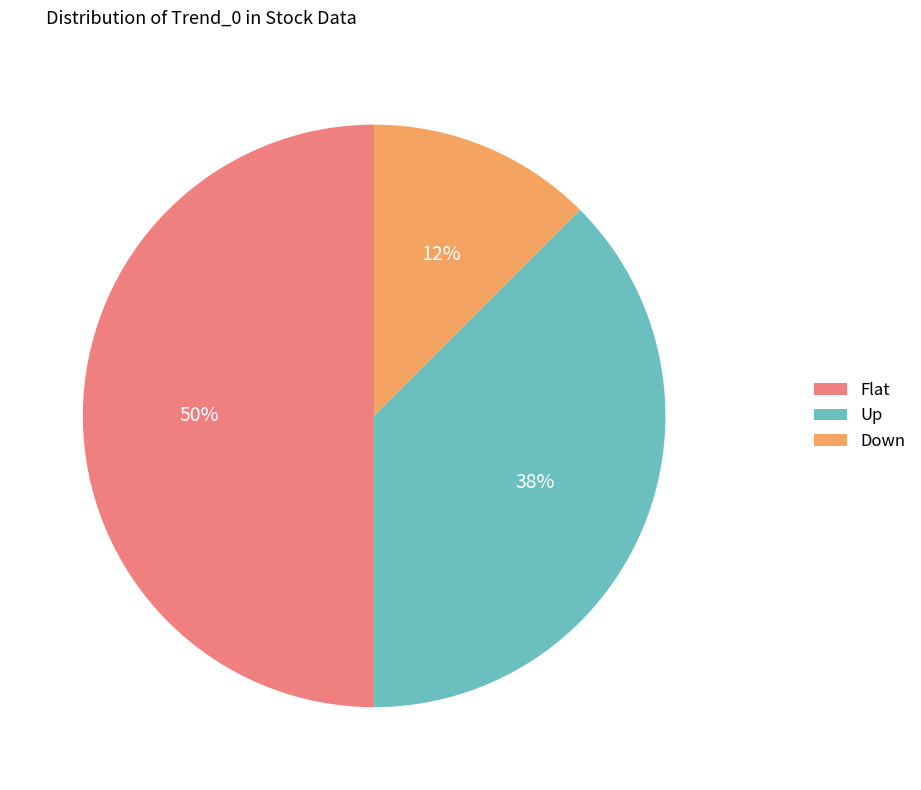

Combined, do Flat and Down account for over 50%?

Yes